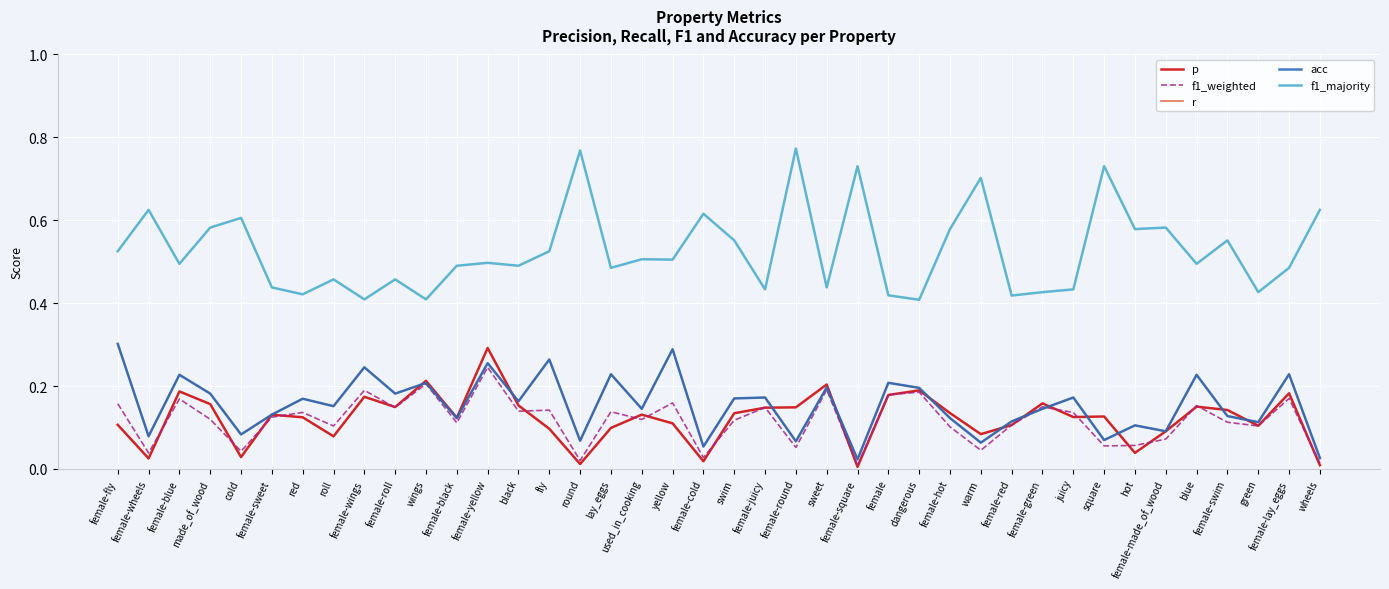

What is the sum of the f1_weighted values at female and female-roll?

0.3